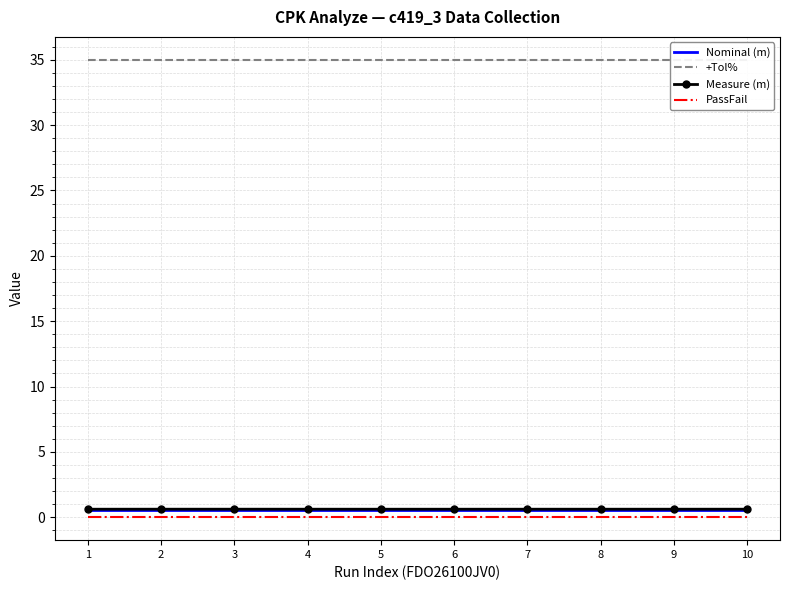

True or false: +Tol% and Nominal (m) intersect in this chart.

False